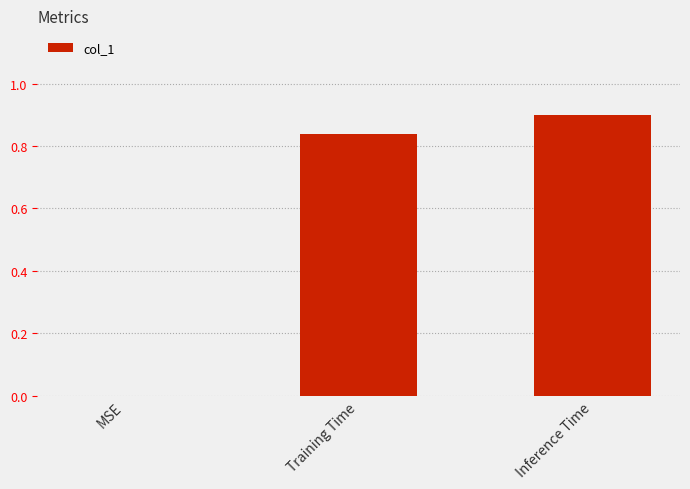

At which category does the chart reach its peak across all series?

Inference Time